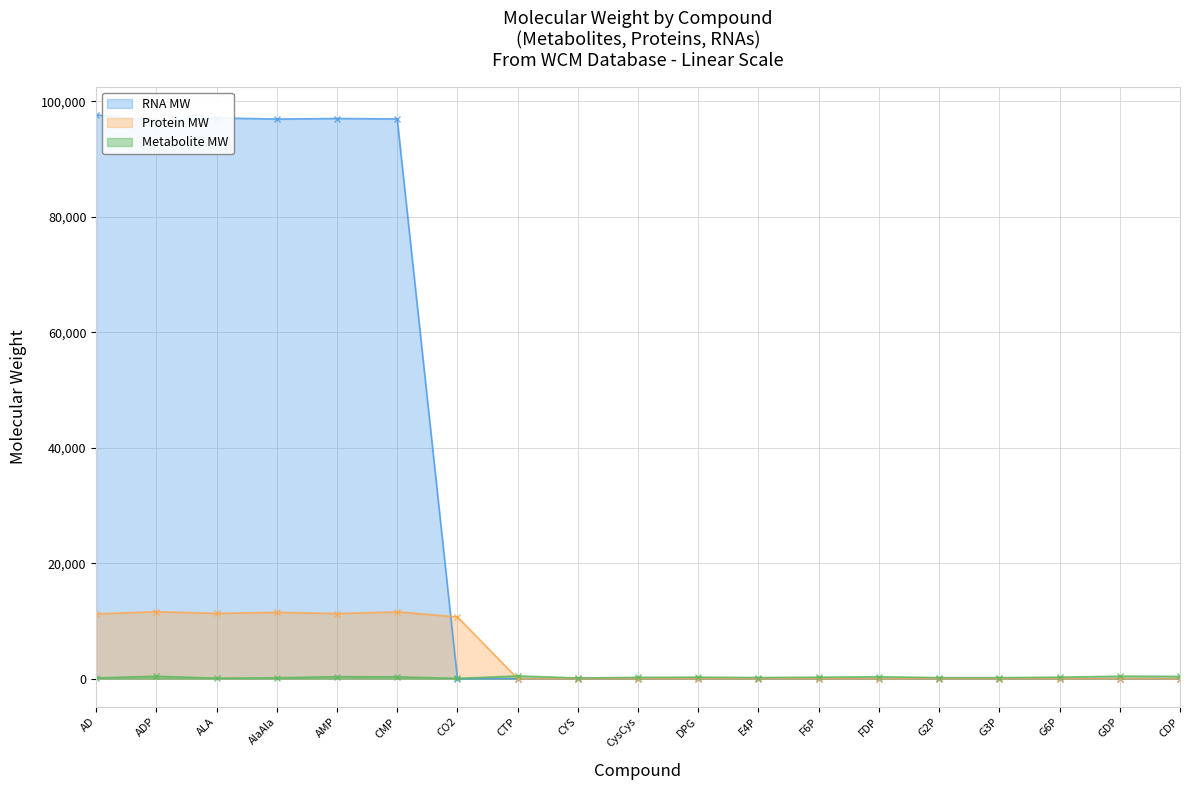

What are all the series names shown in the legend?

RNA MW, Protein MW, Metabolite MW